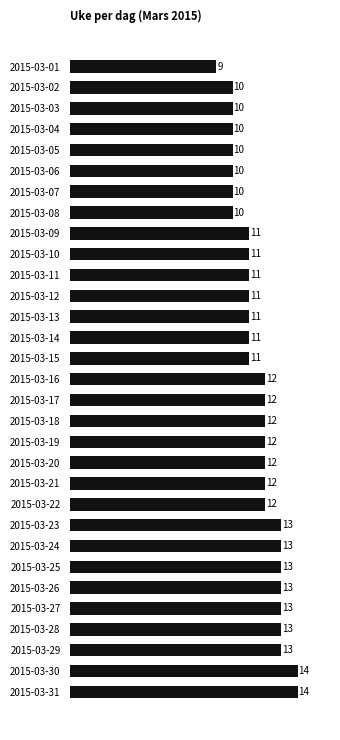

What is the approximate value at 2015-03-03?

10